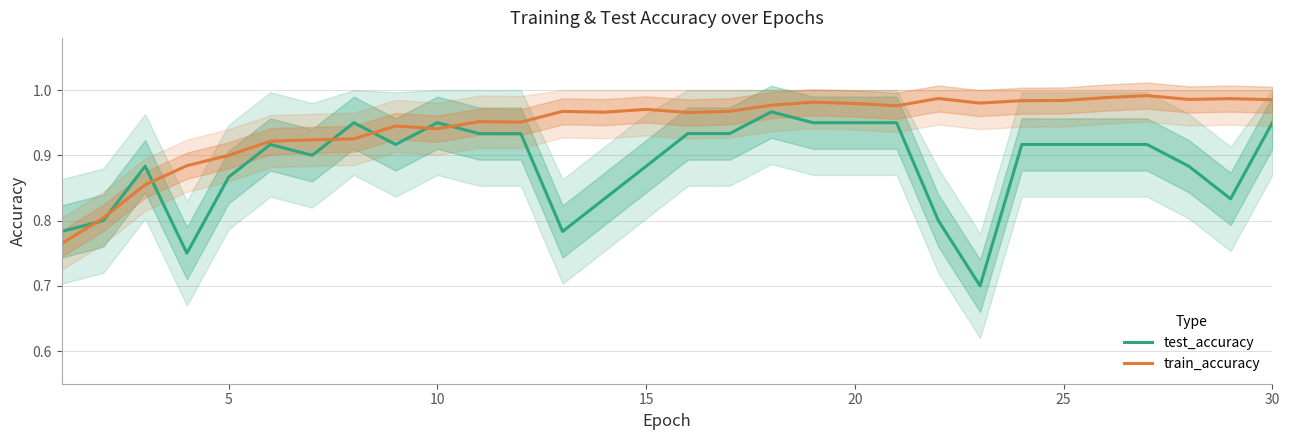

In test_accuracy, how many points are higher than both neighbors (excluding endpoints)?

5